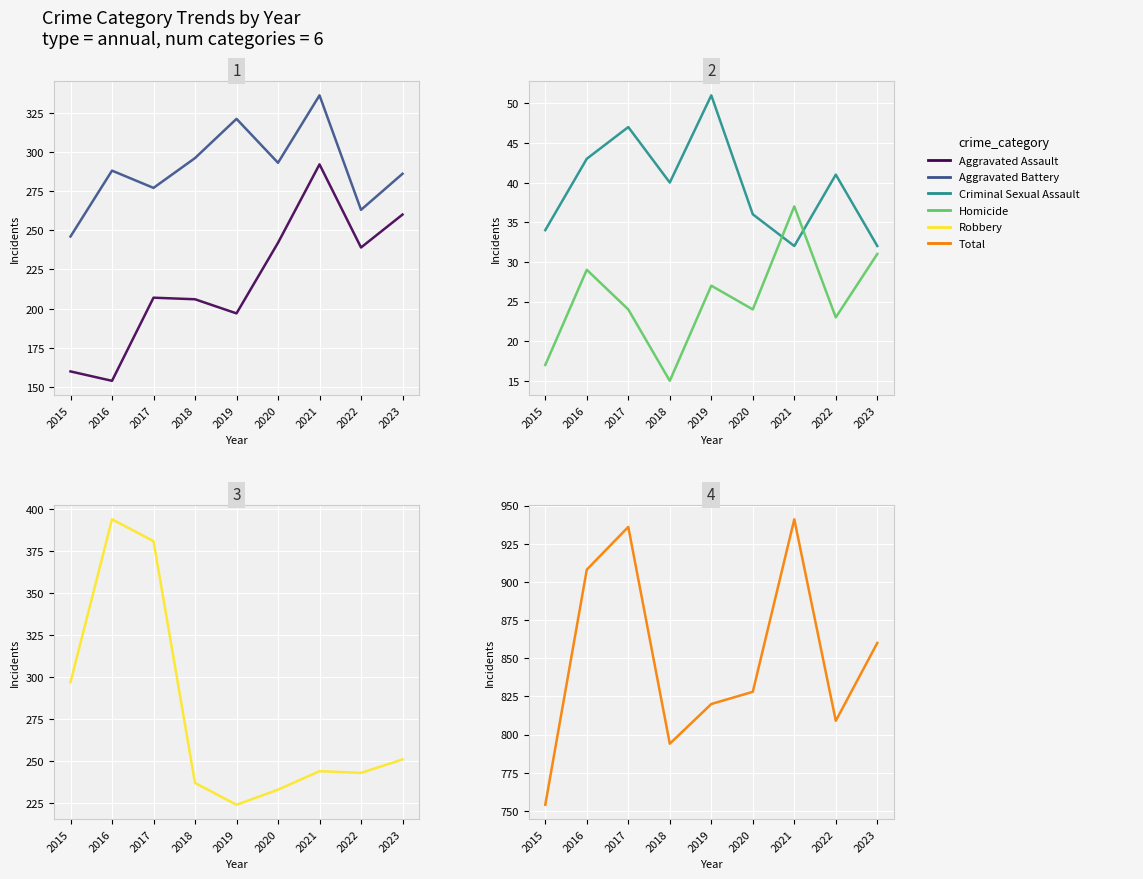

Count the number of data series in this chart.

6